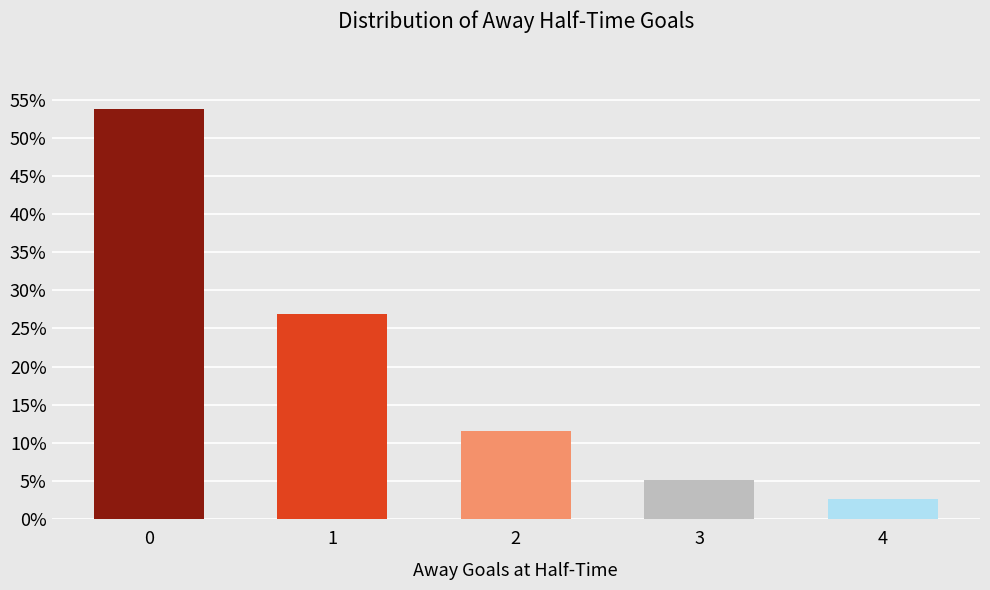

Reading left to right, transcribe all the data shown in this chart.

53.8	26.9	11.5	5.1	2.6